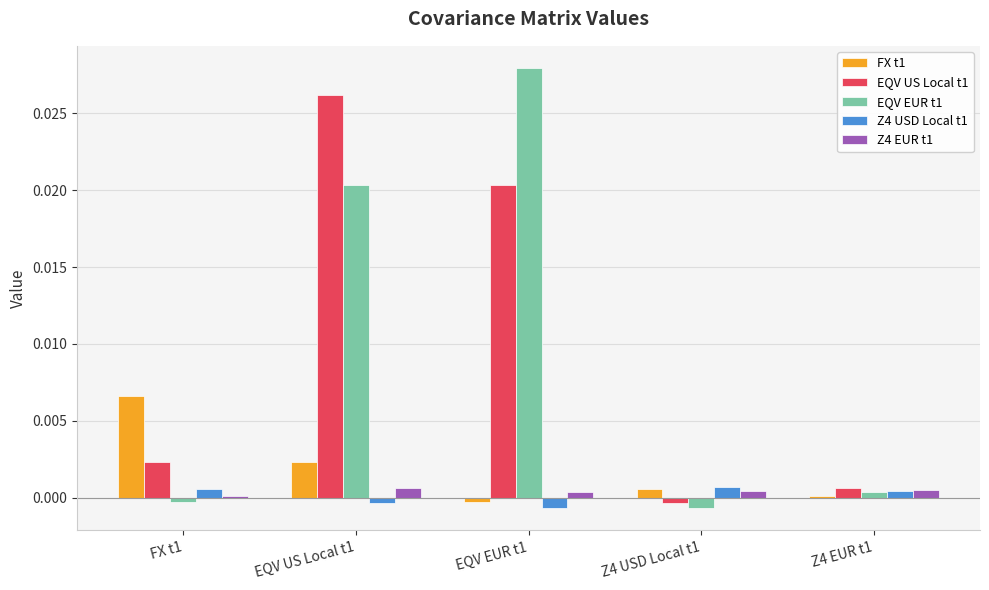

How many values in Z4 USD Local t1 are above zero?

3